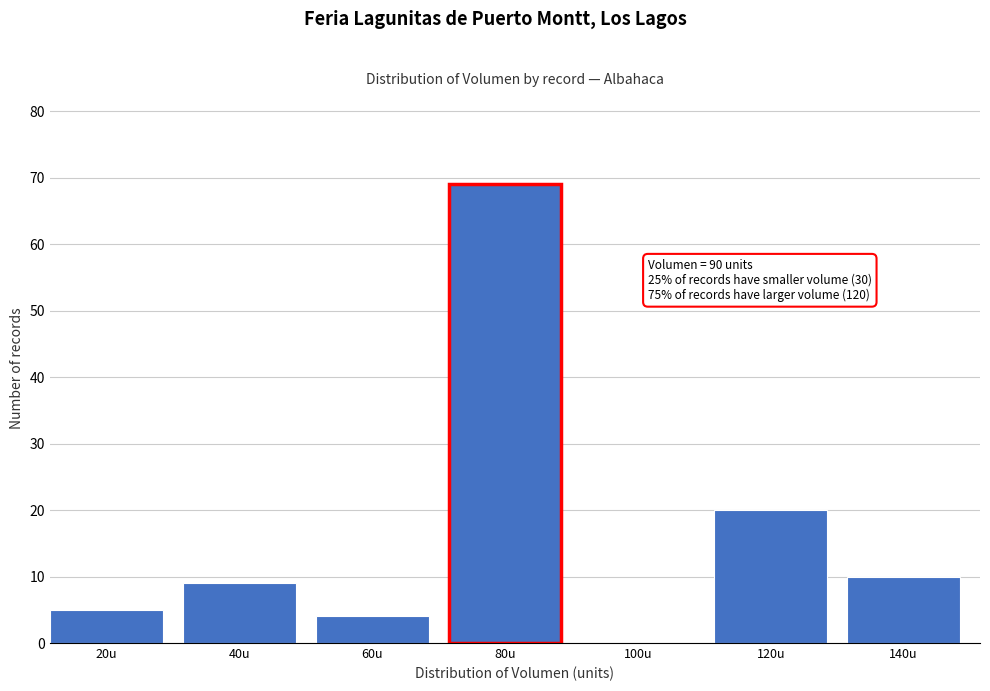

Reading left to right, transcribe all the data shown in this chart.

20u=5	40u=9	60u=4	80u=69	100u=0	120u=20	140u=10